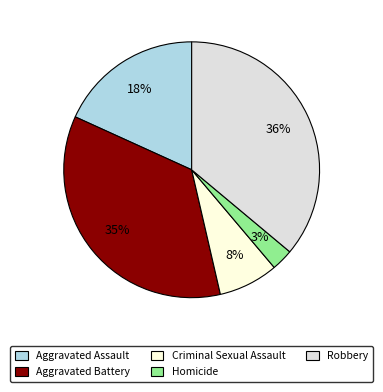

To the nearest percent, what portion does Homicide represent?

3%